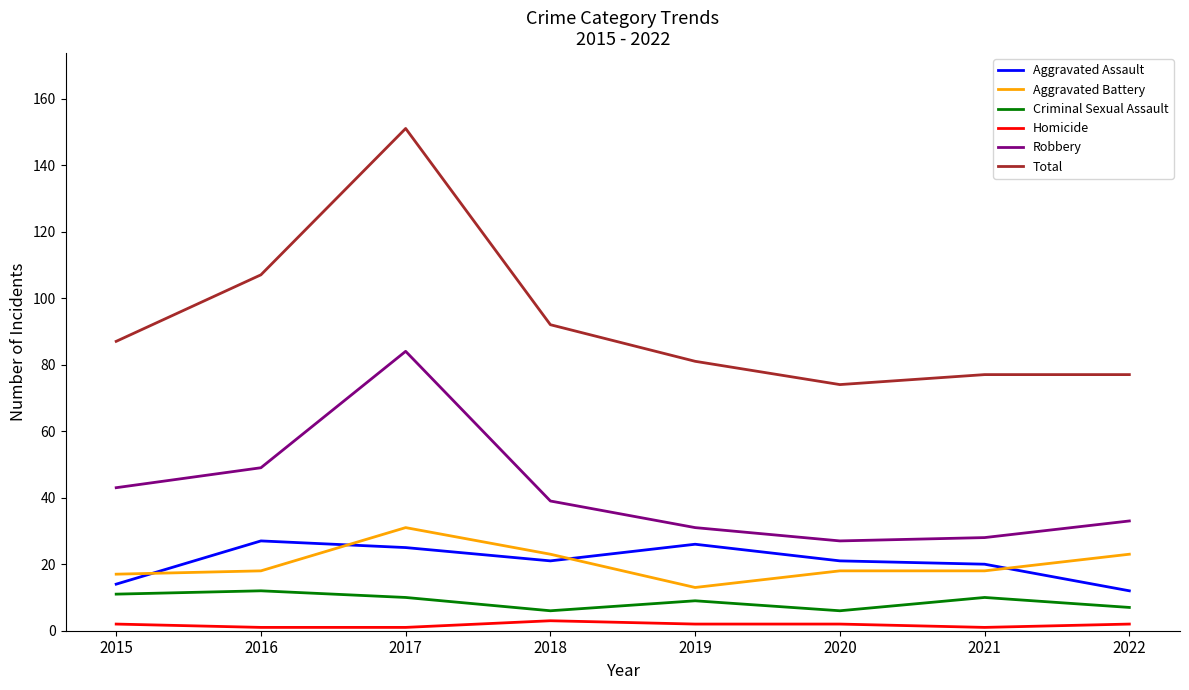

At which category is the sum across all series the highest?

2017